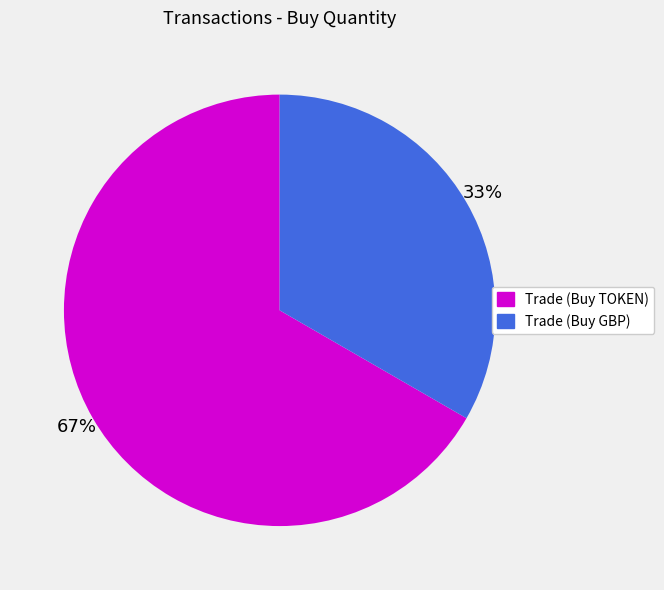

Which category has the smallest portion of the pie?

Trade (Buy GBP)